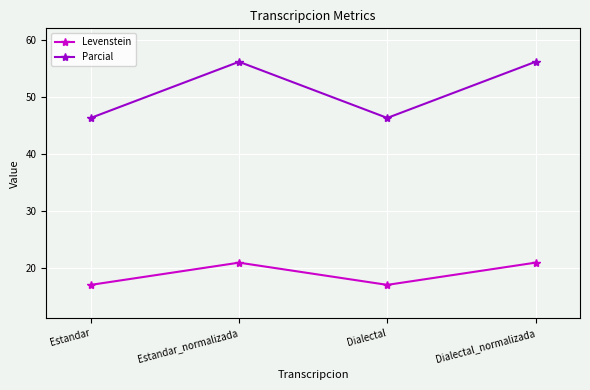

What is the total value across all series at Dialectal_normalizada?

77.2